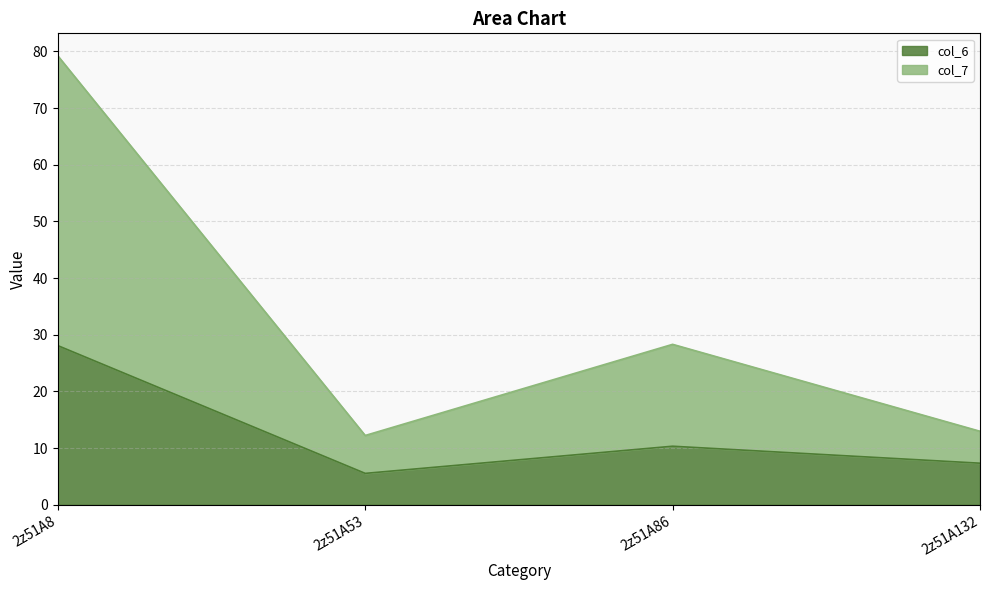

At which category does col_7 reach its first local peak?

2z51A86